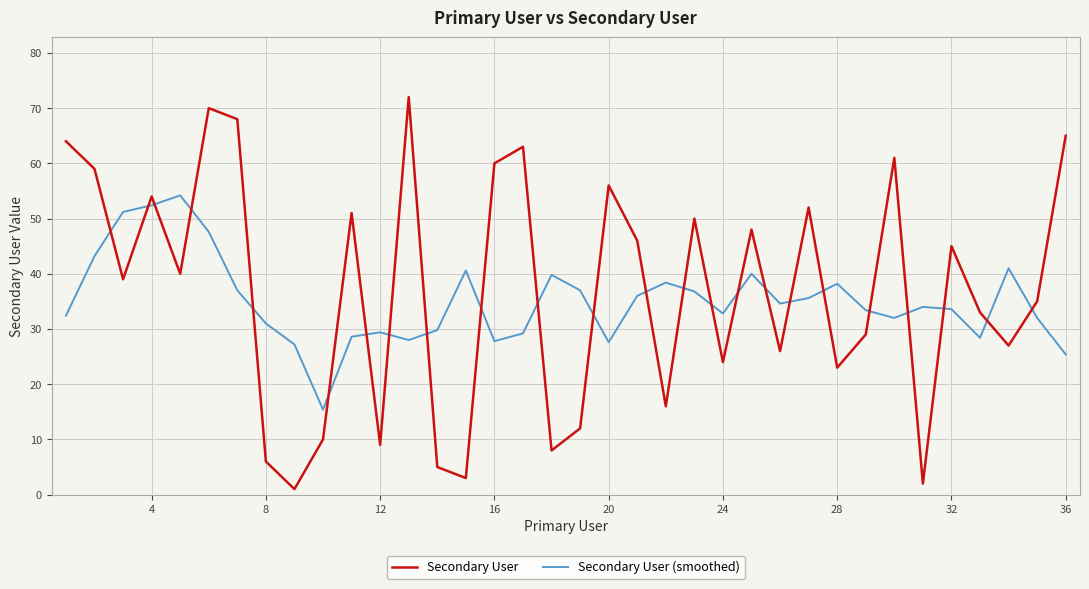

True or false: Secondary User (smoothed) and Secondary User cross at least once.

True